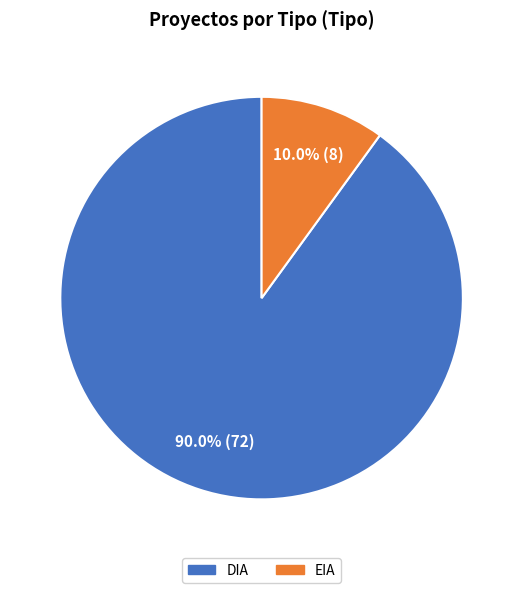

Rank the categories by value from lowest to highest.

EIA, DIA